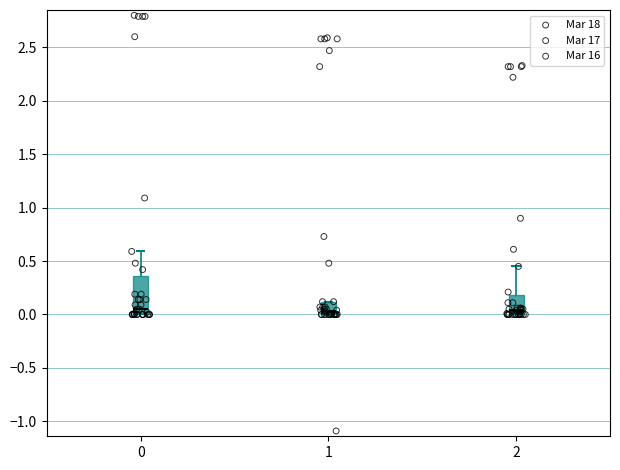

What are all the series names shown in the legend?

Mar 18, Mar 17, Mar 16